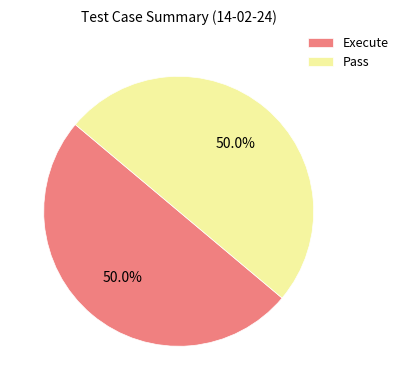

Combined, do Pass and Execute account for over 50%?

Yes